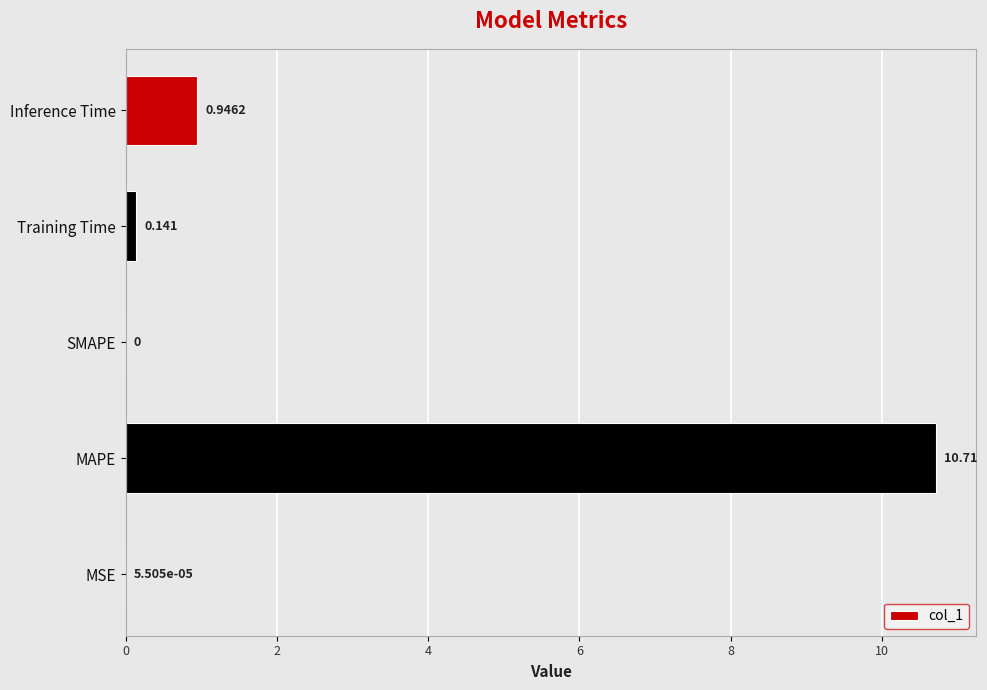

At which category does the chart reach its peak across all series?

MAPE